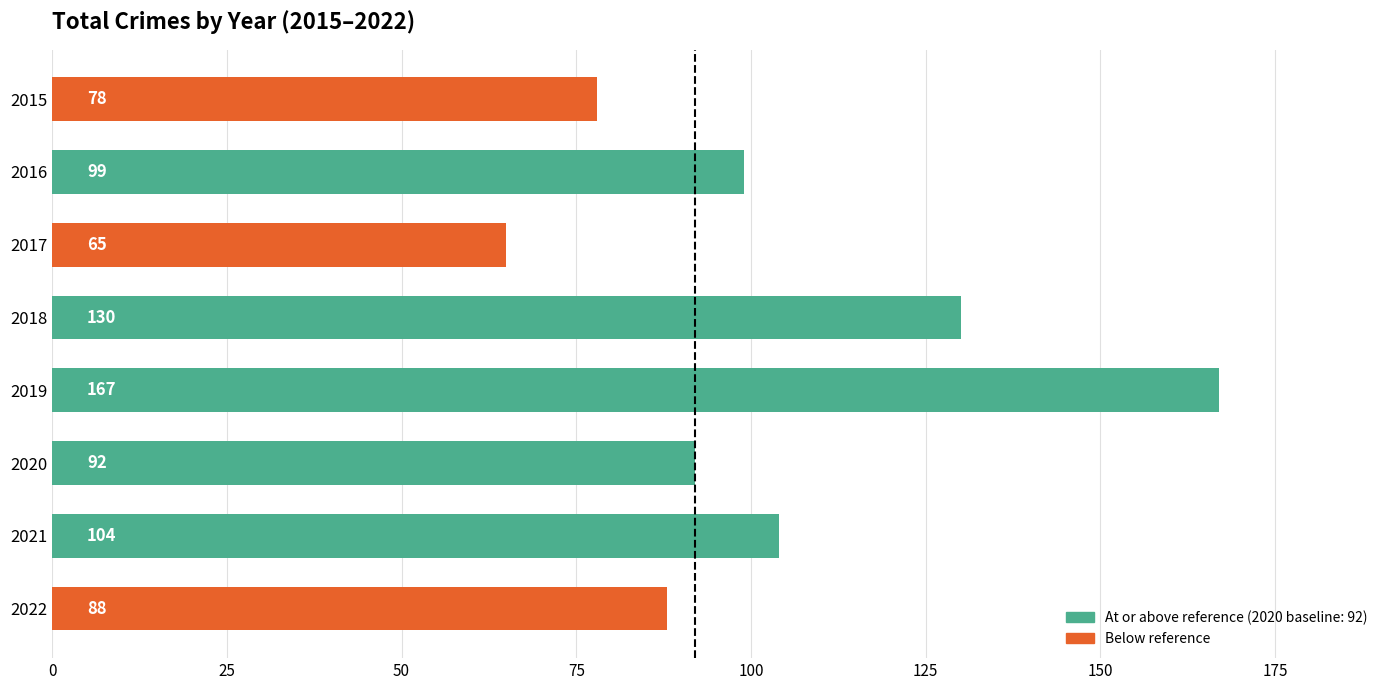

What is the value of the 6th bar from the top?

92